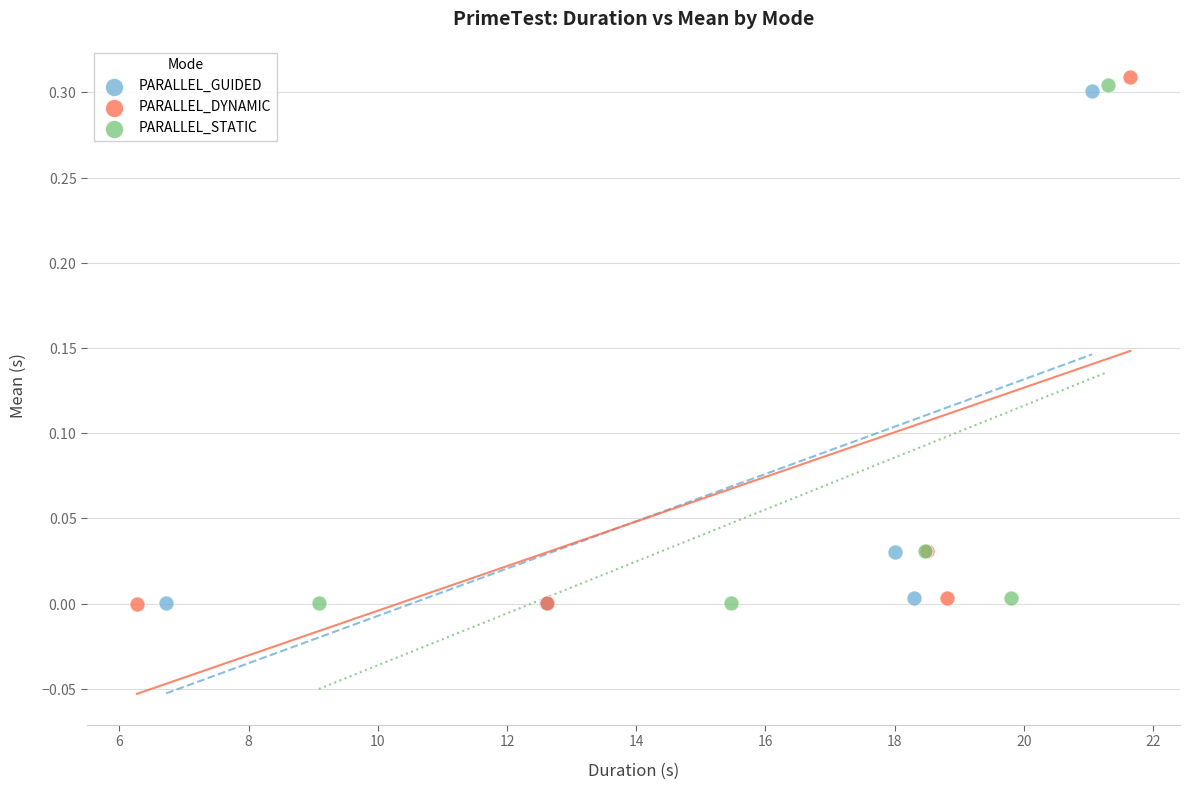

What are all the series names shown in the legend?

PARALLEL_GUIDED, PARALLEL_DYNAMIC, PARALLEL_STATIC